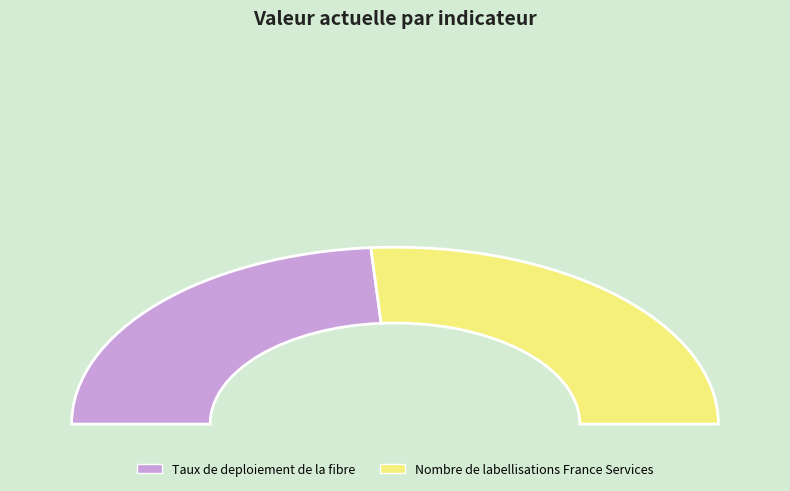

Is it true that Nombre de labellisations France Services is 52% of the pie?

True